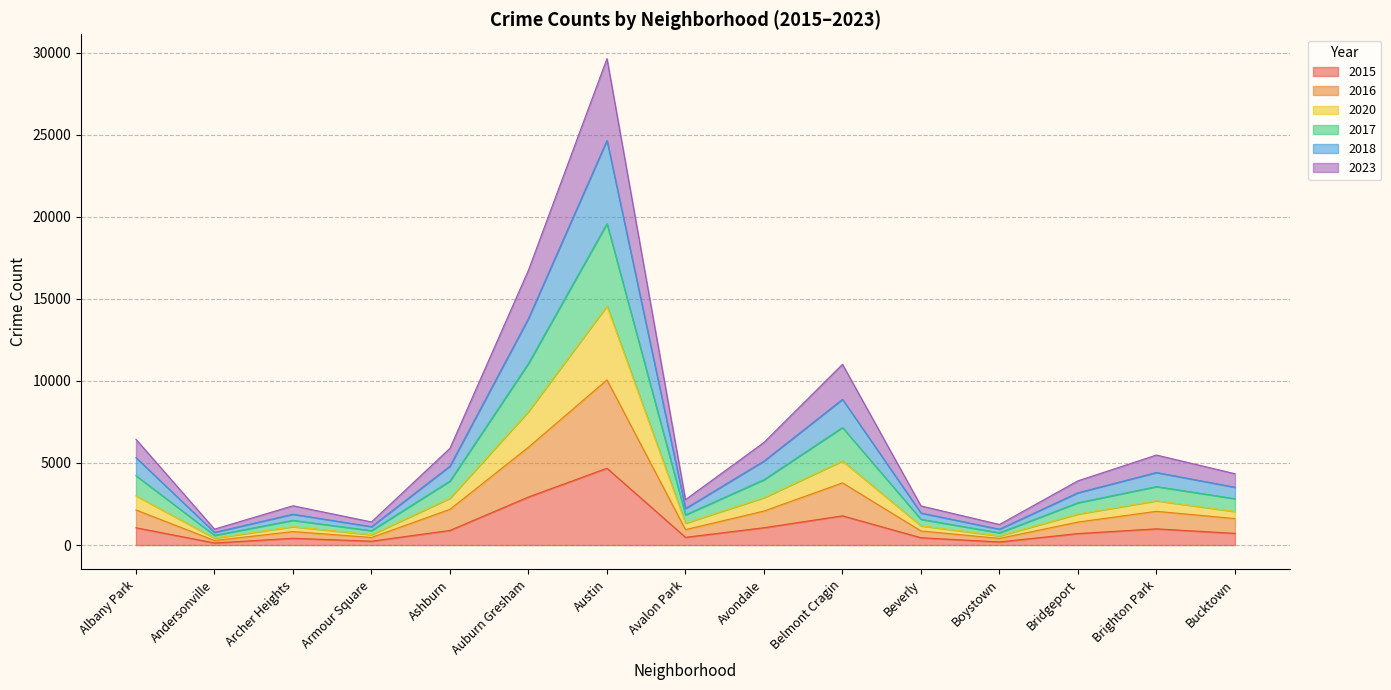

Is the value of 2023 at Albany Park greater than the value of 2015 at Ashburn?

Yes